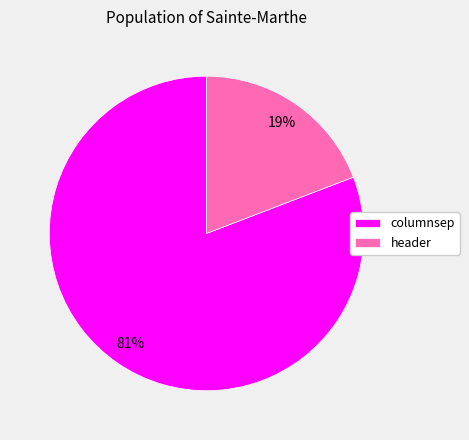

To the nearest percent, what percentage of the pie is columnsep?

81%